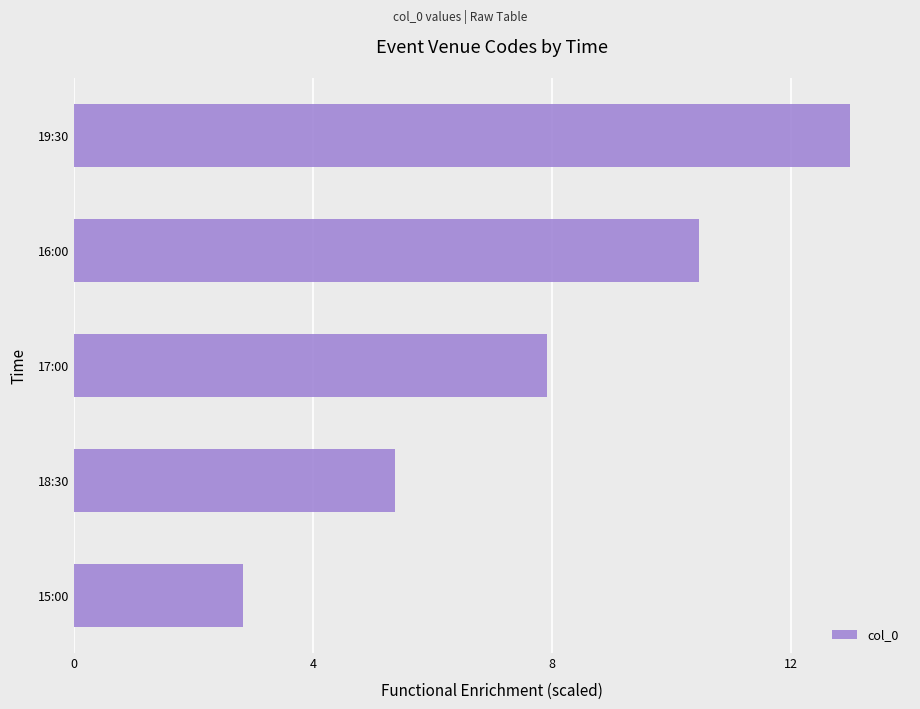

What is the ratio of the value at 15:00 to the value at 18:30?

0.5